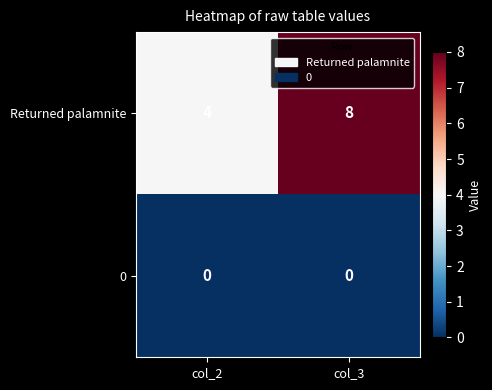

Rank the series by their average value, from lowest to highest.

0, Returned palamnite